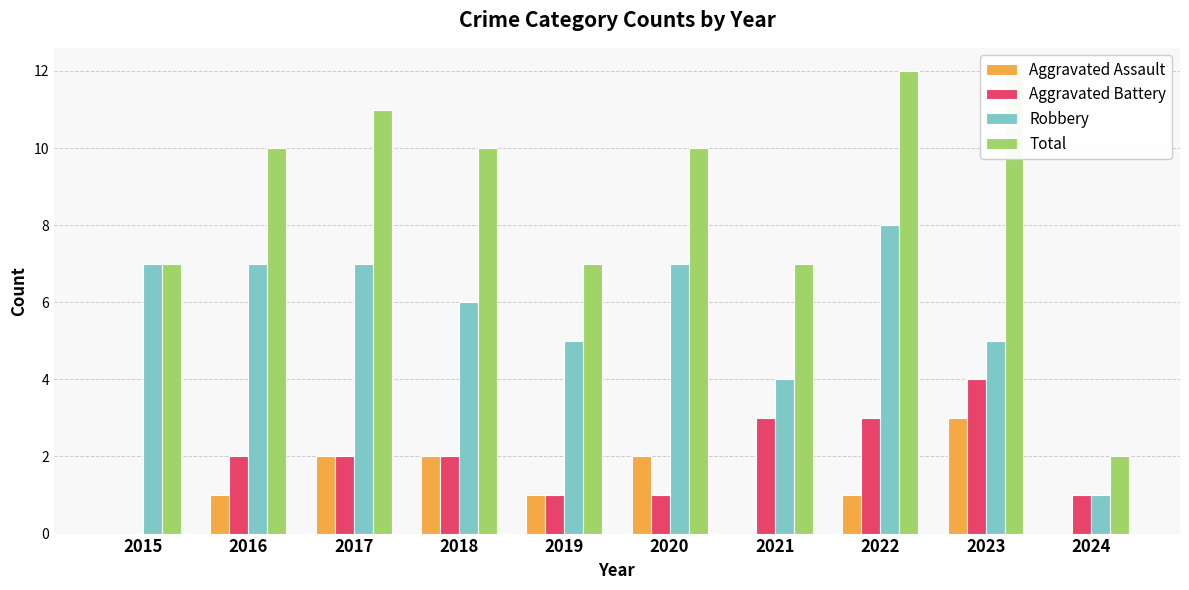

Is the value of Aggravated Assault at 2022 greater than the value of Total at 2020?

No